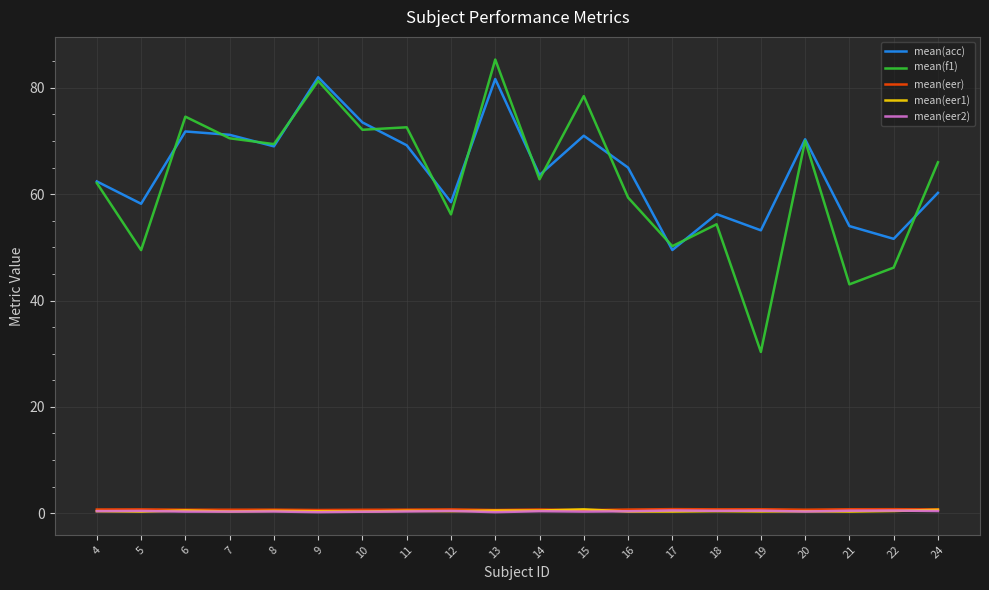

True or false: mean(acc) and mean(eer1) cross at least once.

False